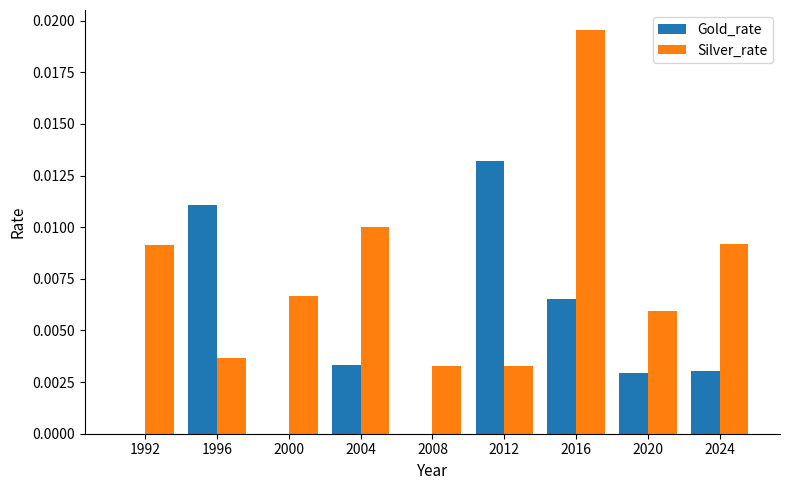

At which category is the sum across all series the highest?

2016